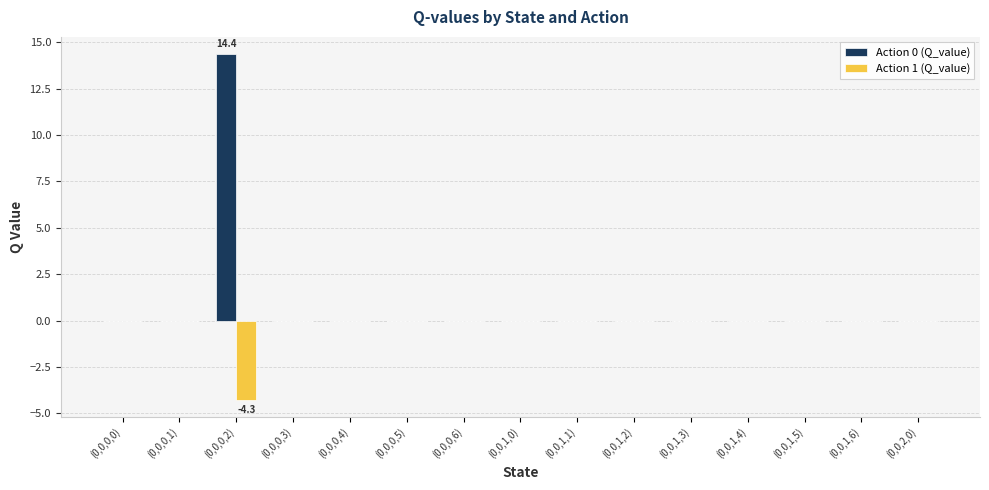

What is the maximum value for Action 0 (Q_value)?

14.4